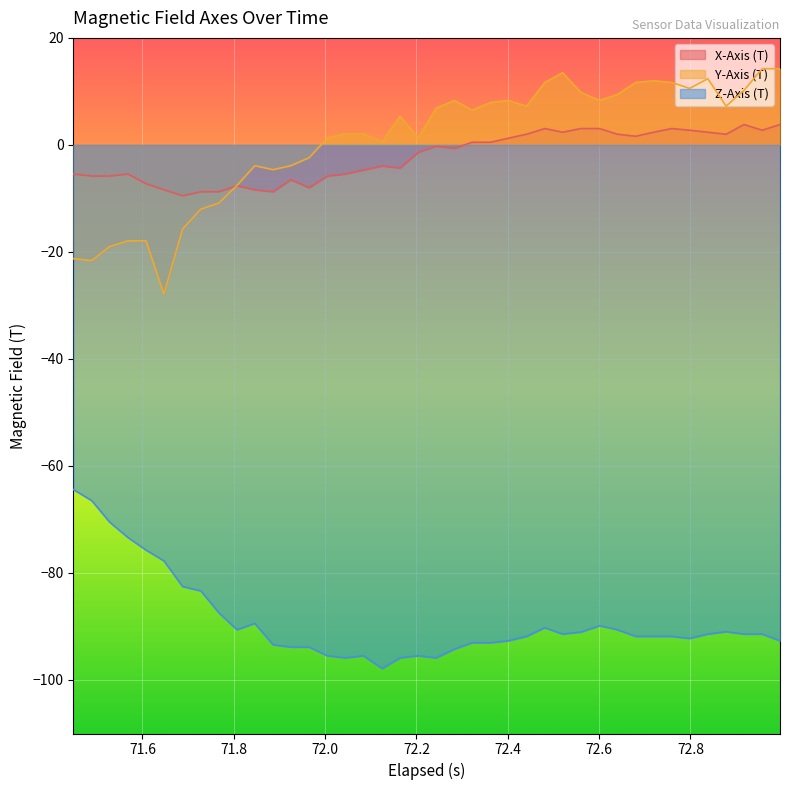

How many lines are shown in the chart?

3